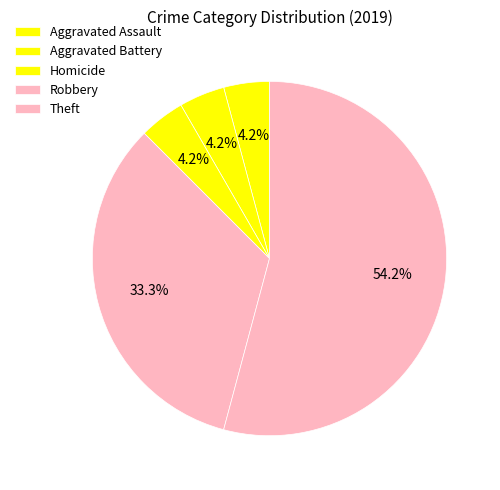

What is the majority slice?

Theft